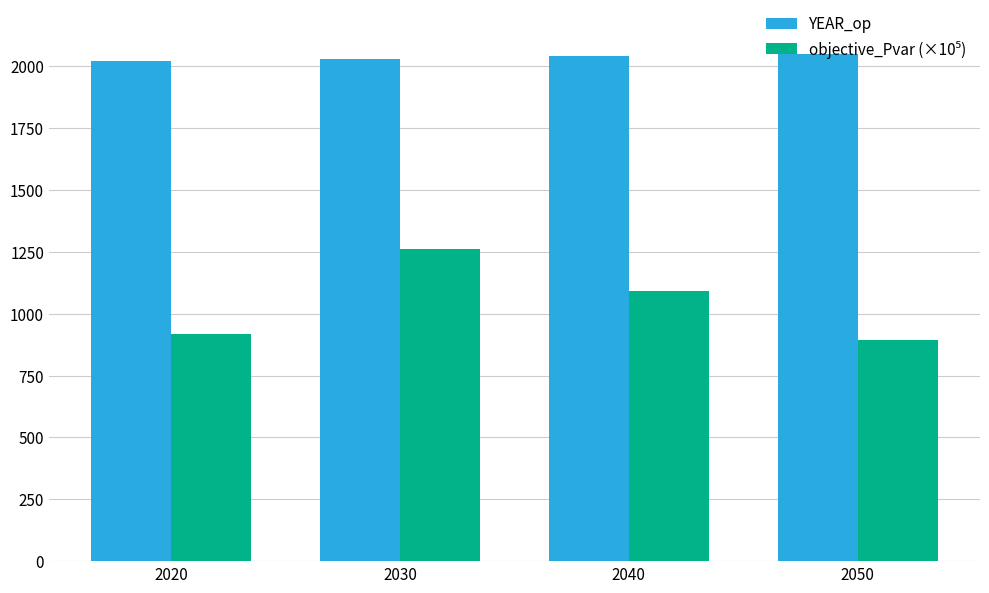

How many values in the YEAR_op series are below 2040?

2